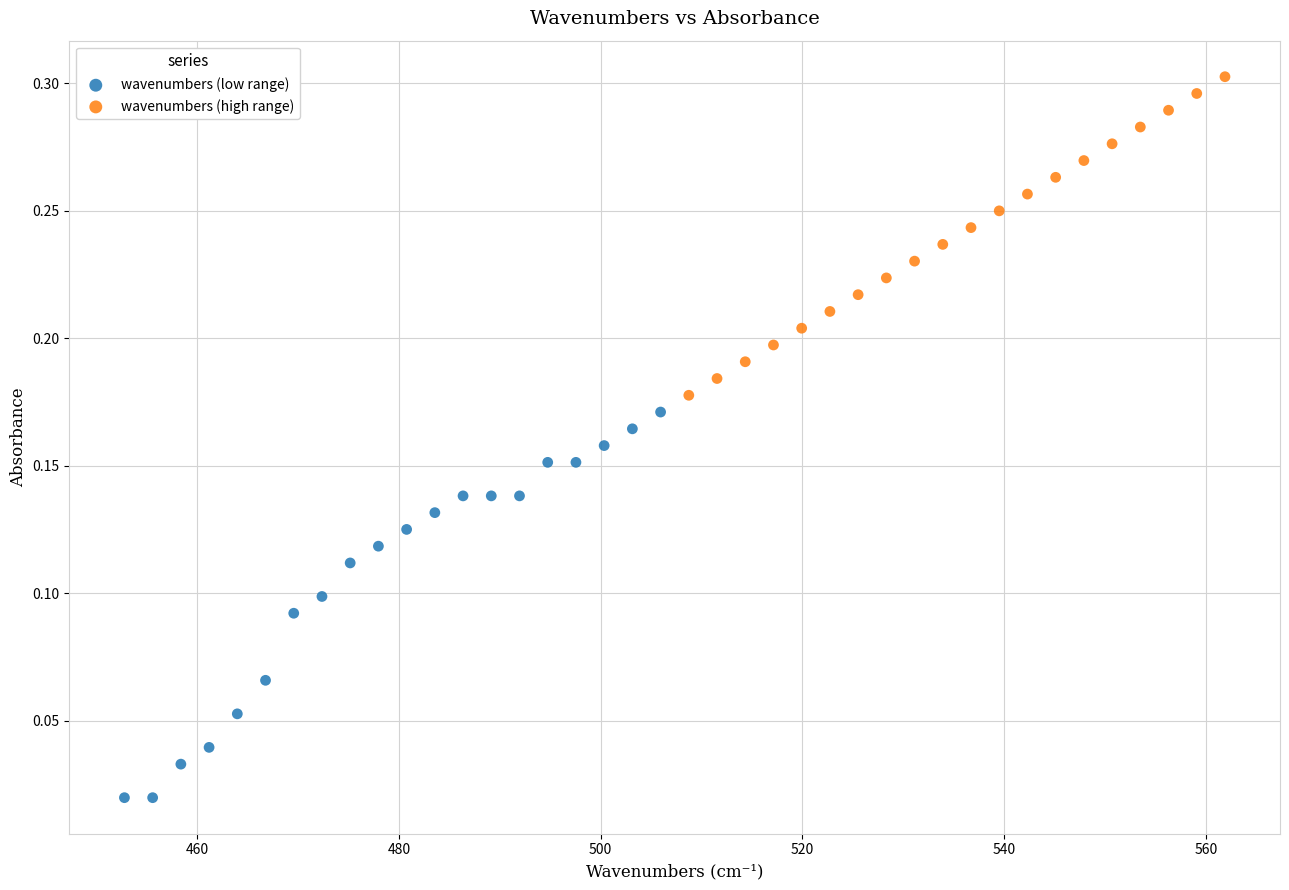

Which series reaches the minimum Y coordinate?

wavenumbers (low range)